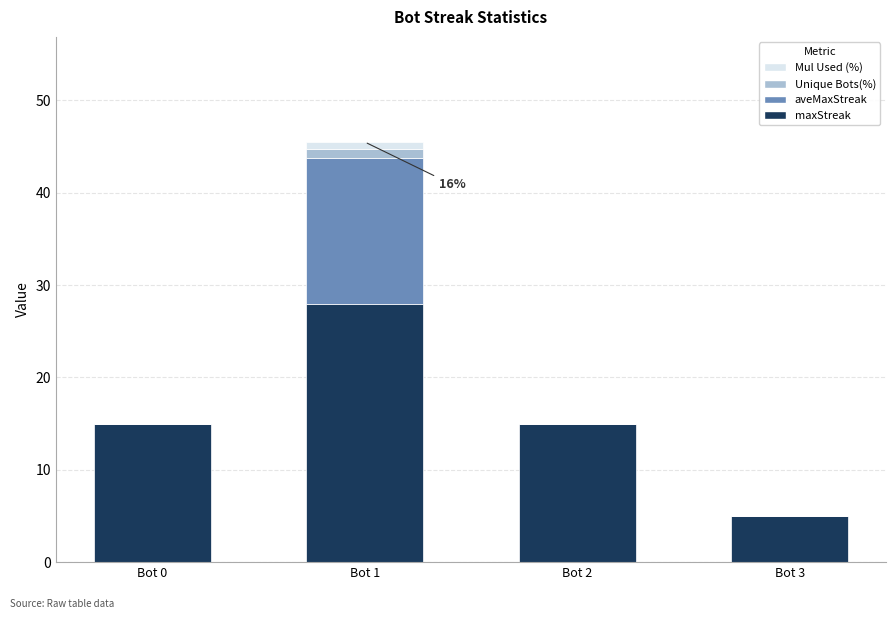

Does the chart contain stacked bars?

Yes